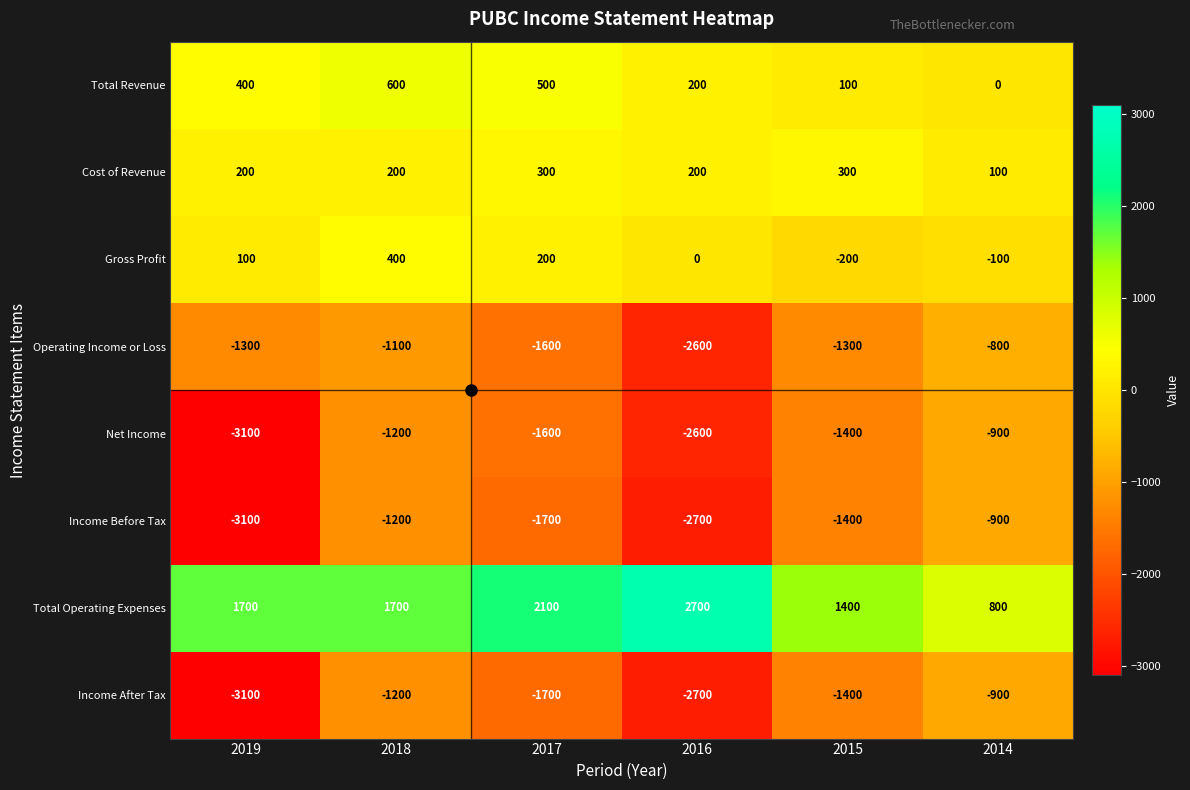

What is the sum of all Cost of Revenue values?

1300